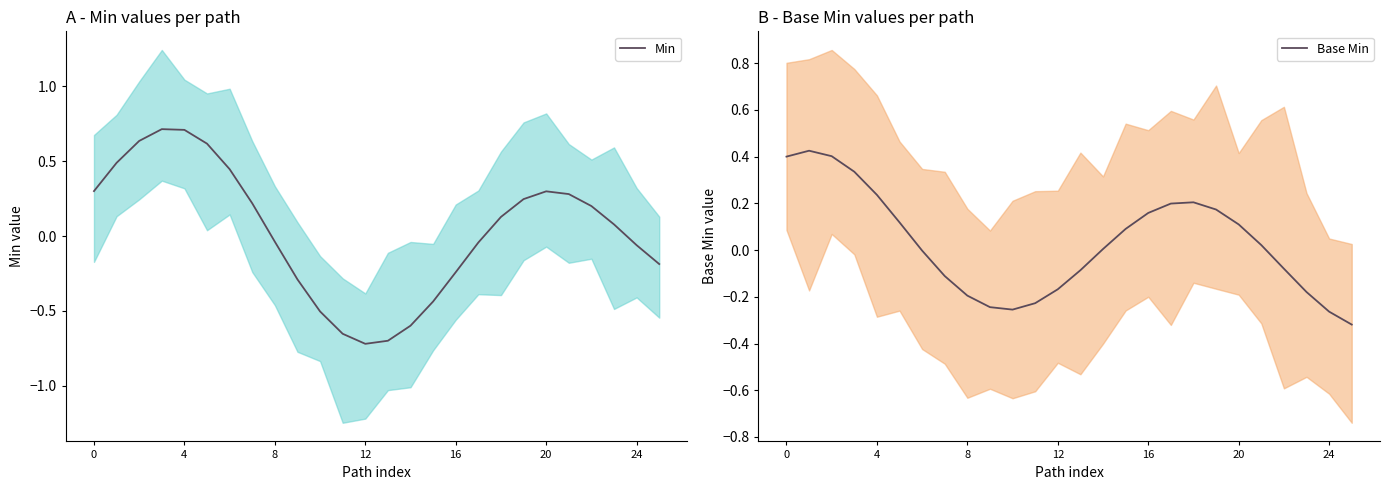

What is the maximum value for Min?

0.7